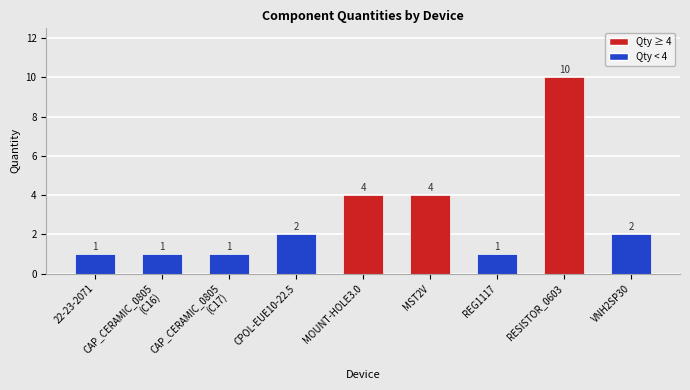

Does the chart contain any negative values?

No